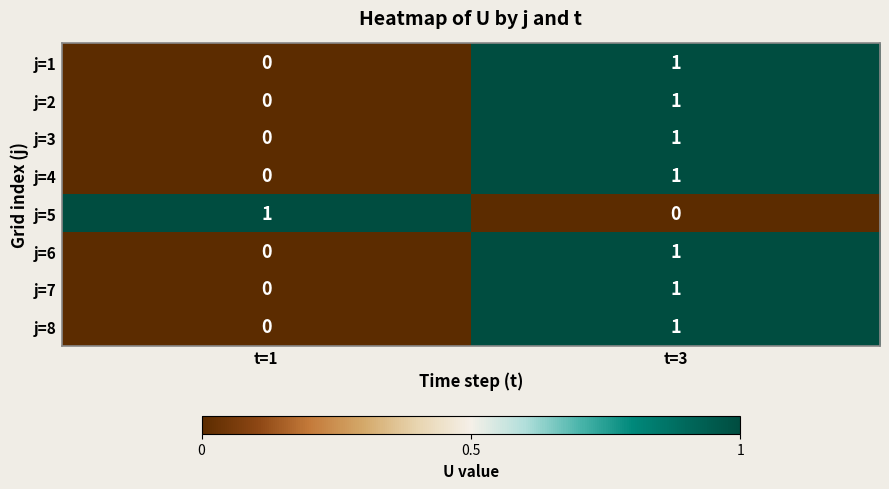

The j=6 series shows 0 at t=3. True or false?

False